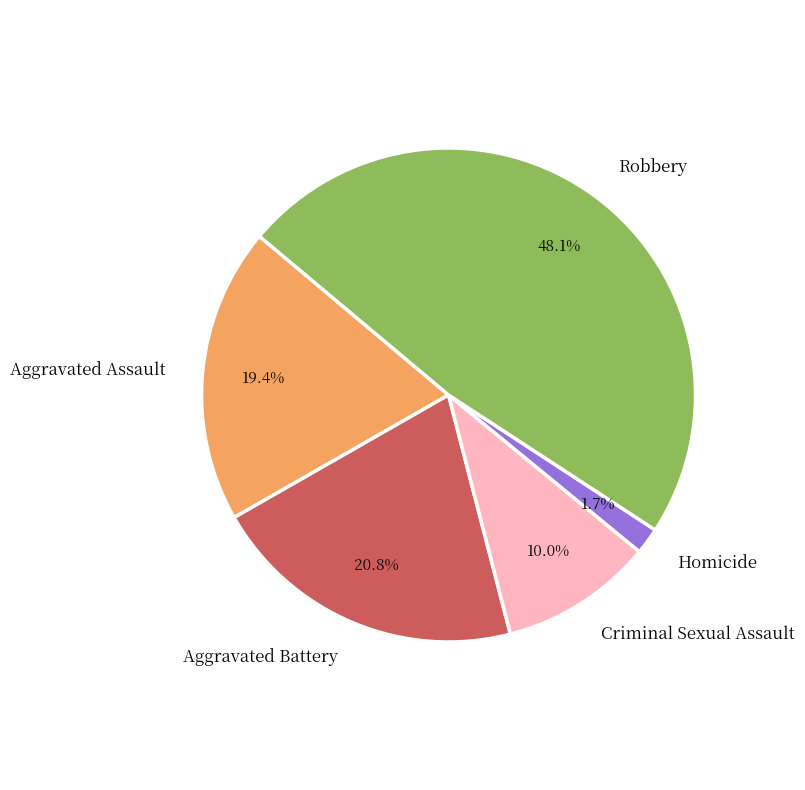

Do Criminal Sexual Assault and Aggravated Battery together represent more than half of the pie?

No